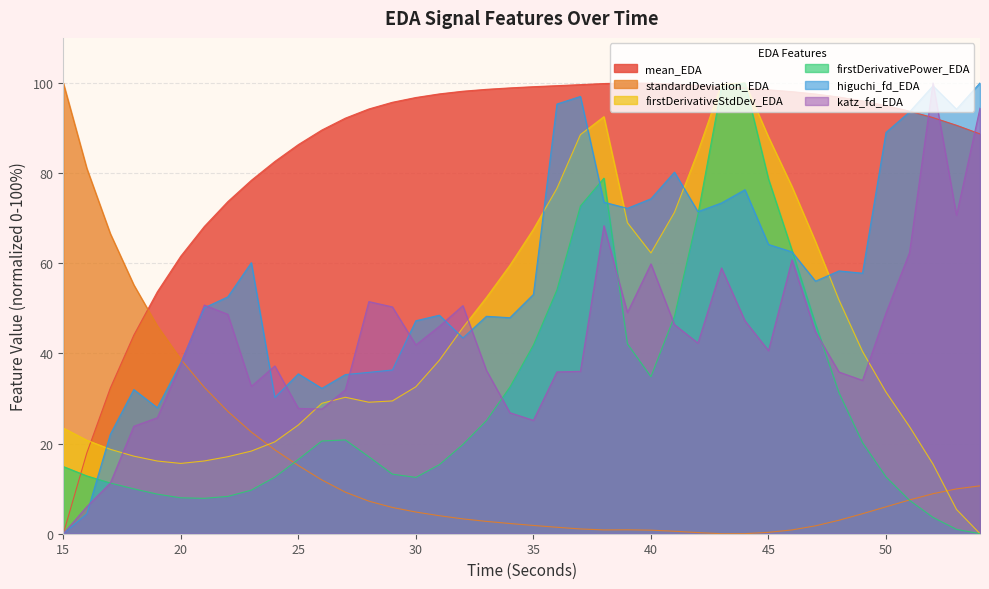

What is the maximum value shown in the chart?

100.0